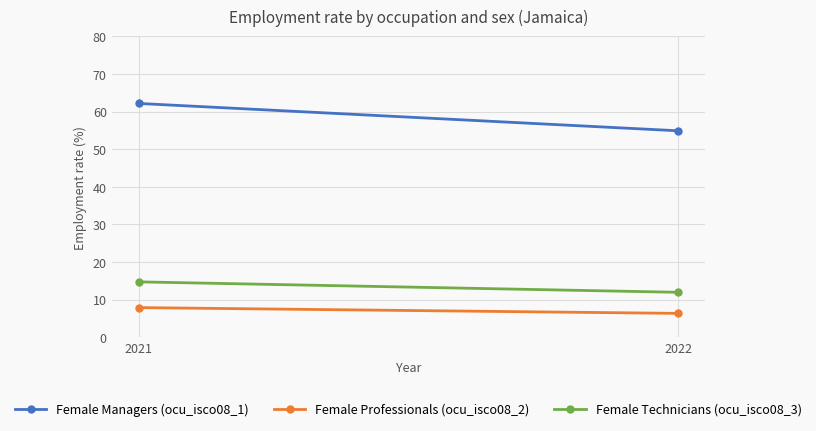

Is it true that Female Managers (ocu_isco08_1) equals 62.2 at 2021?

True